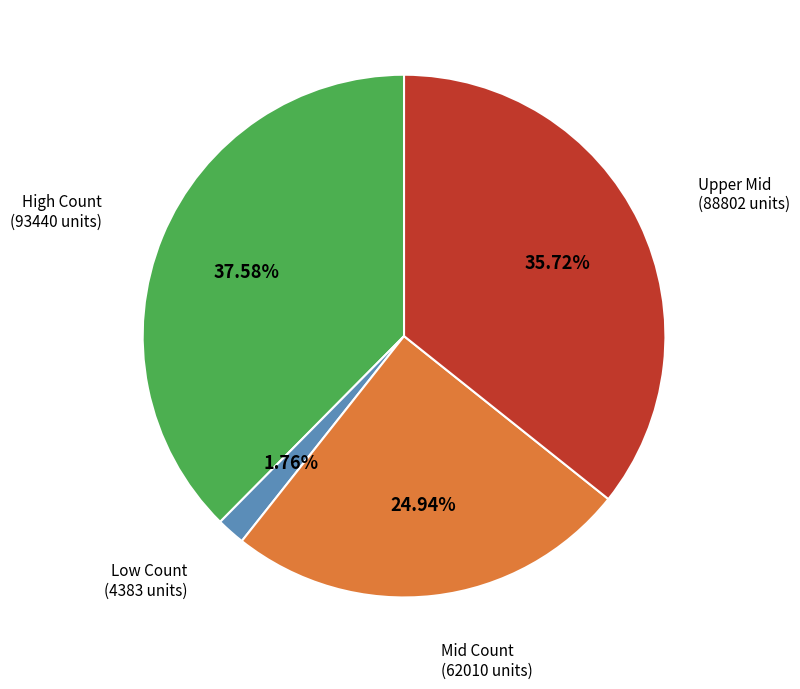

Is there a majority slice in this chart?

No